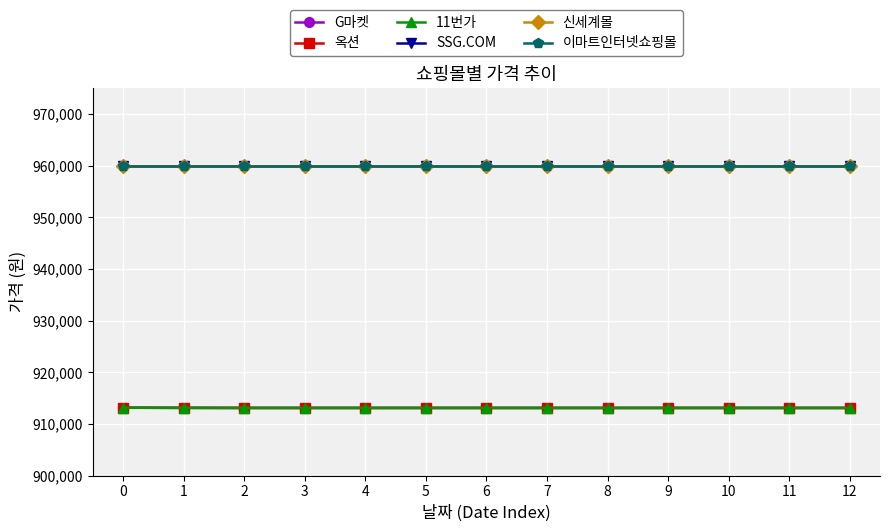

The value of 이마트인터넷쇼핑몰 at 3 is 1359437. True or false?

False